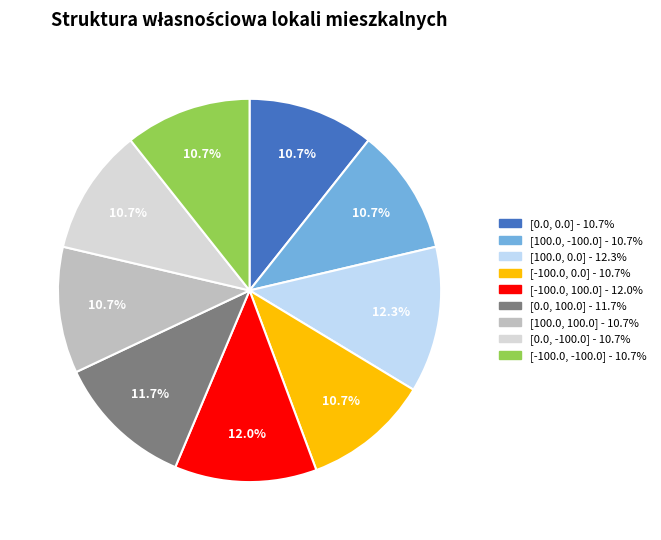

To the nearest percent, what portion does [-100.0, 100.0] represent?

12%